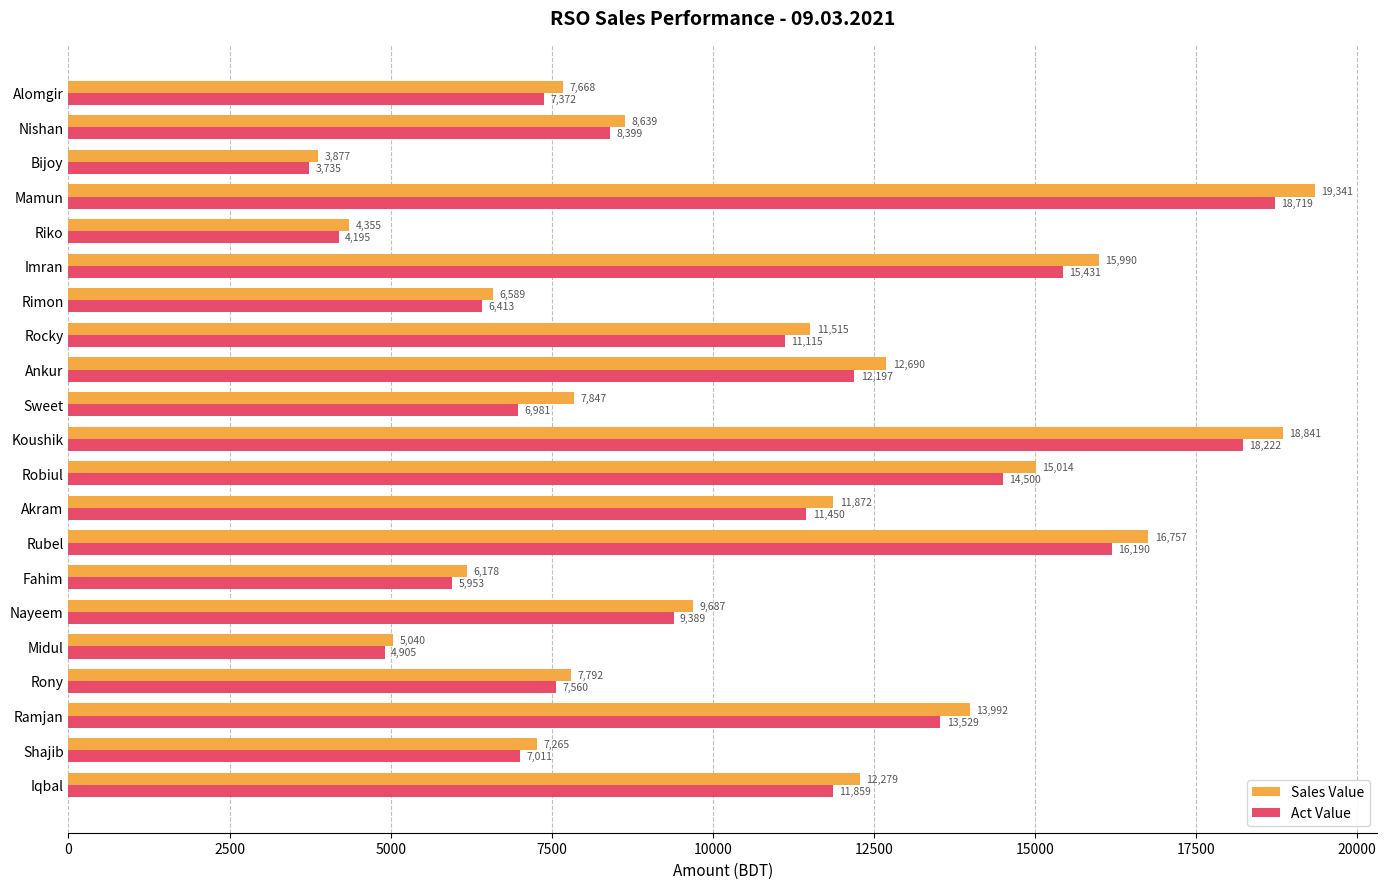

How many values in the Sales Value series are below 9687?

10